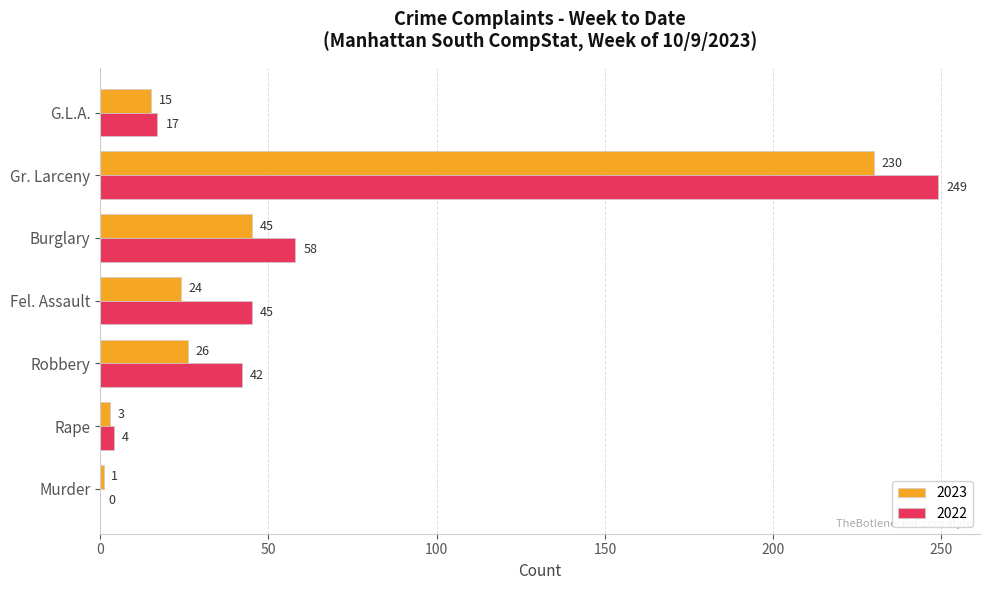

What is the total value across all series at Gr. Larceny?

479